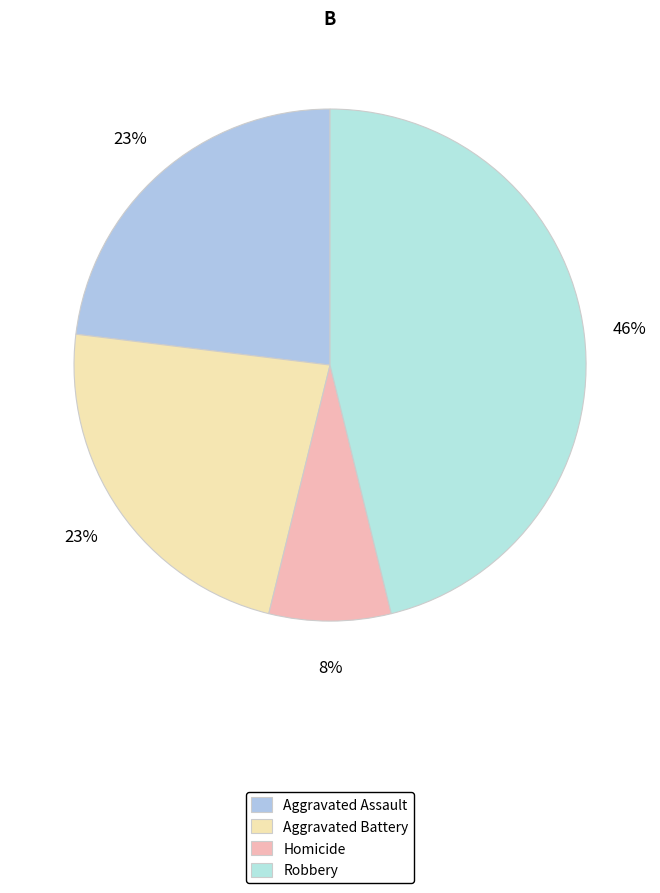

Which category has the biggest portion of the pie?

Robbery